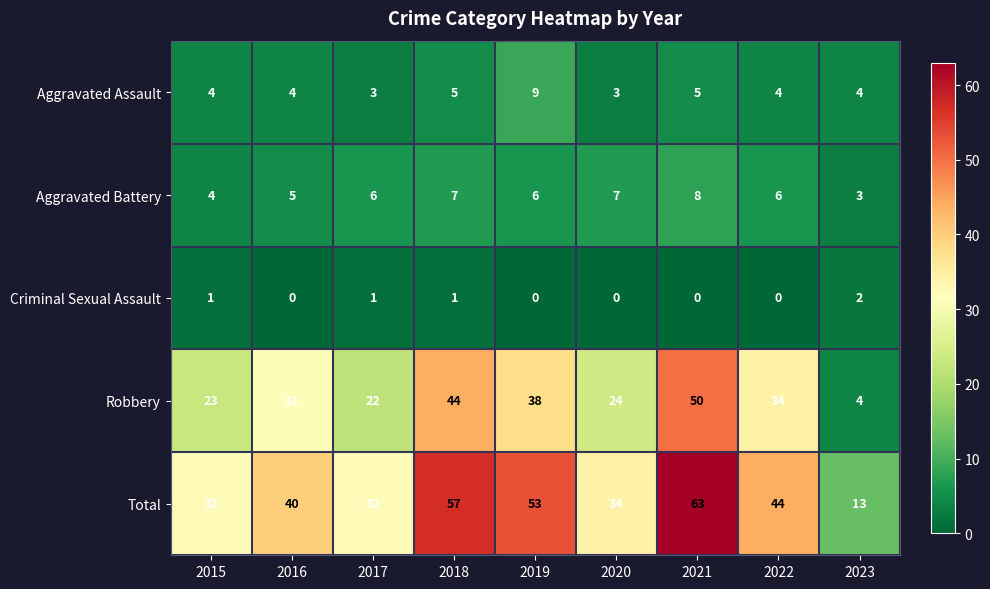

Which series has the widest spread of values?

Total